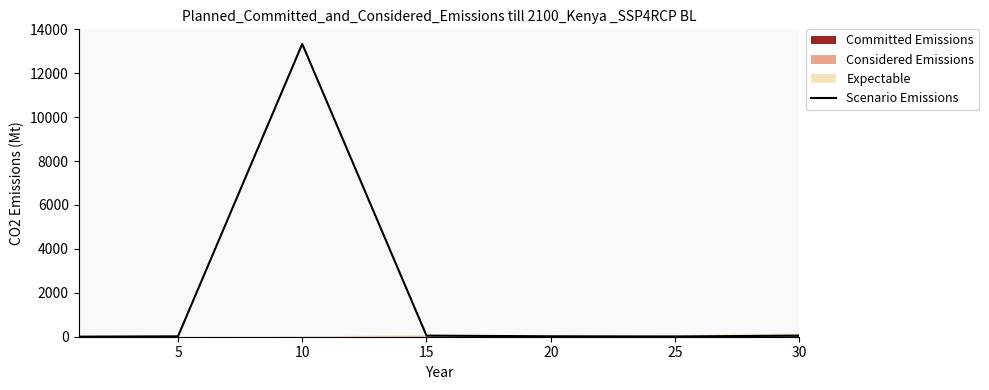

What is the average value?

1926.6